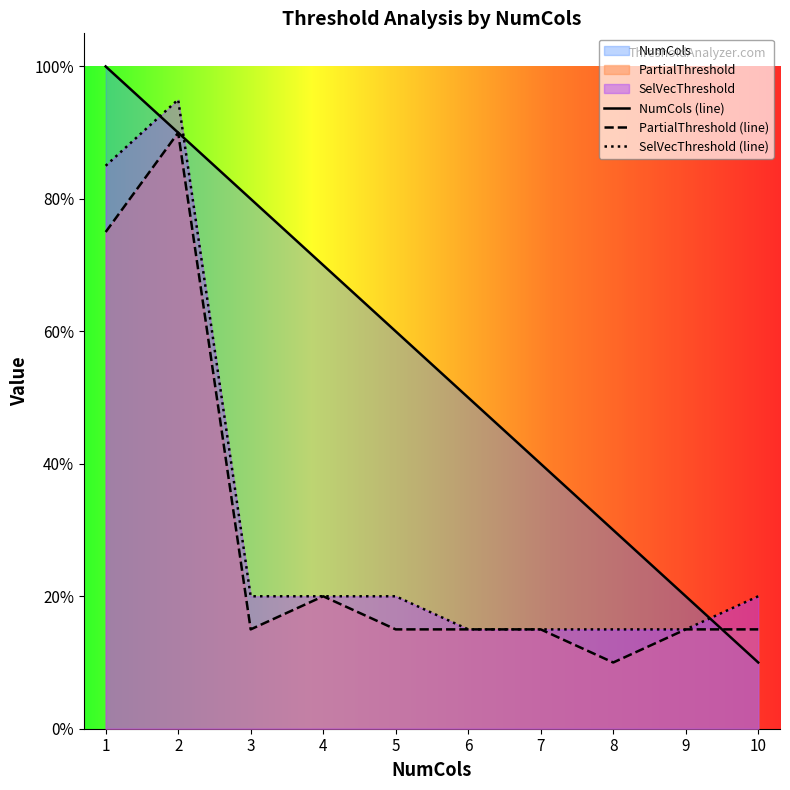

Read the SelVecThreshold value at 7.

0.1